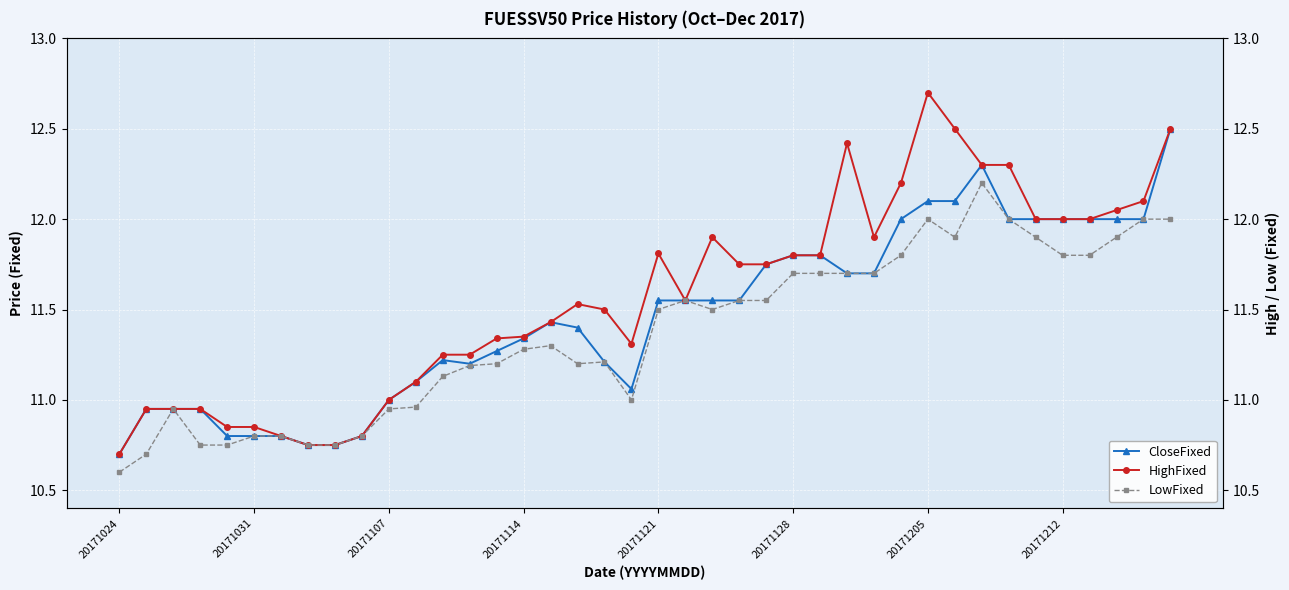

True or false: CloseFixed and LowFixed intersect in this chart.

False